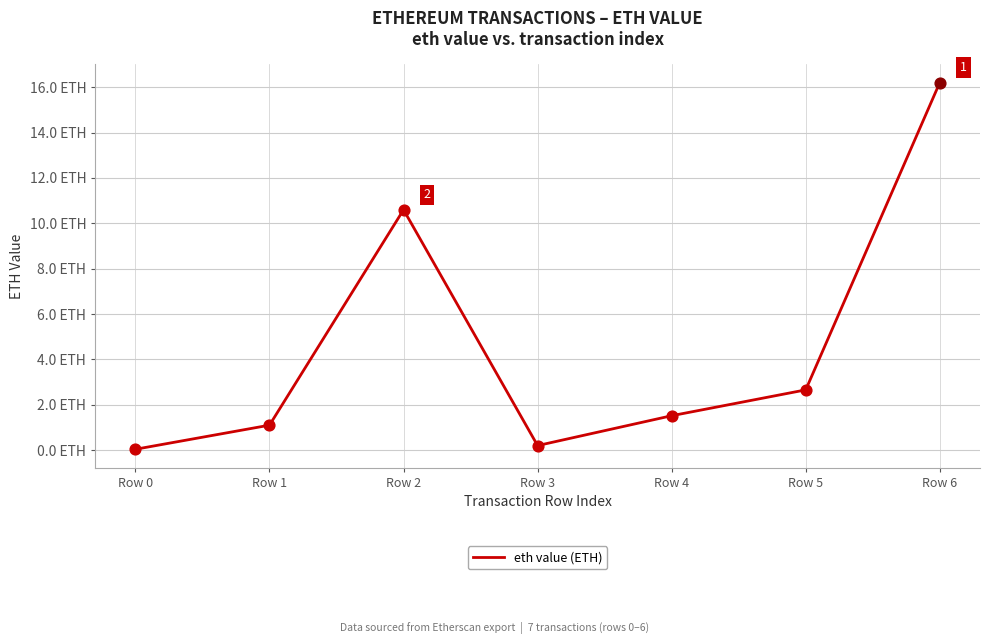

Which has a higher value, Row 1 or Row 4?

Row 4